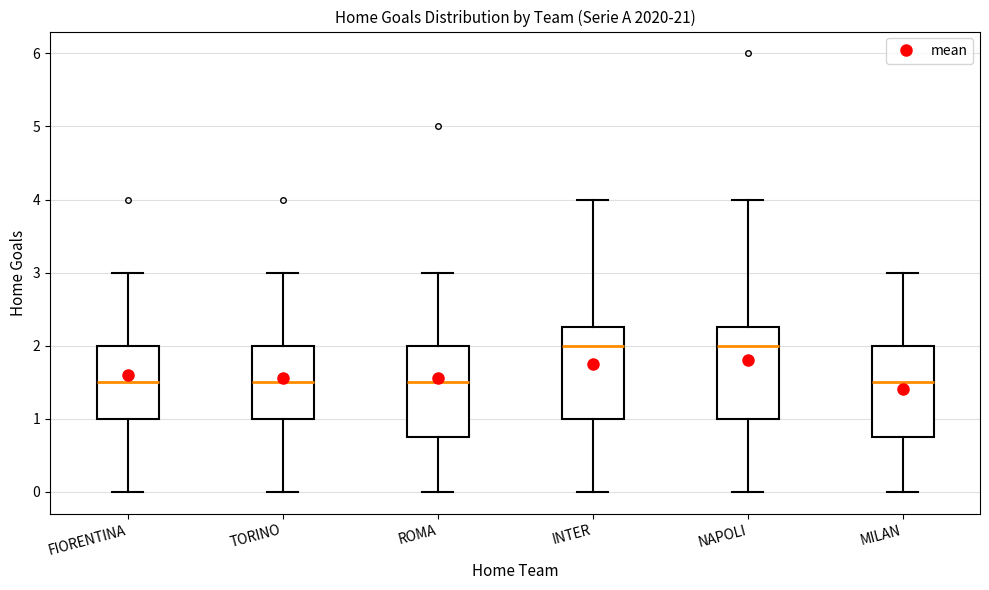

Reading left to right, transcribe this box plot: for each box, give where its median line is, the range the box spans, and where its two whiskers end, as read against the y-axis. The values are not printed on the chart, so give them approximately, as read against the axis.

FIORENTINA: median 1.5, box 1.0 to 2.0, whiskers 0.0 to 3.0
TORINO: median 1.5, box 1.0 to 2.0, whiskers 0.0 to 3.0
ROMA: median 1.5, box 0.8 to 2.0, whiskers 0.0 to 3.0
INTER: median 2.0, box 1.0 to 2.3, whiskers 0.0 to 4.0
NAPOLI: median 2.0, box 1.0 to 2.3, whiskers 0.0 to 4.0
MILAN: median 1.5, box 0.8 to 2.0, whiskers 0.0 to 3.0